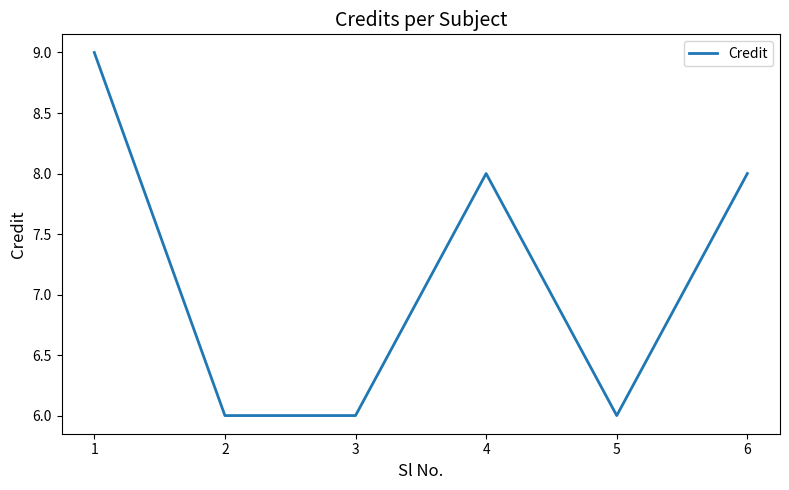

How many lines are shown in the chart?

1